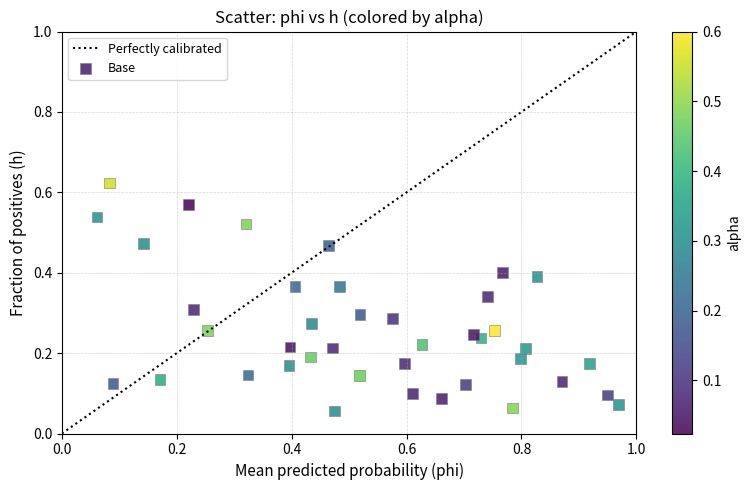

What is the range of X values (max minus min)?

0.9